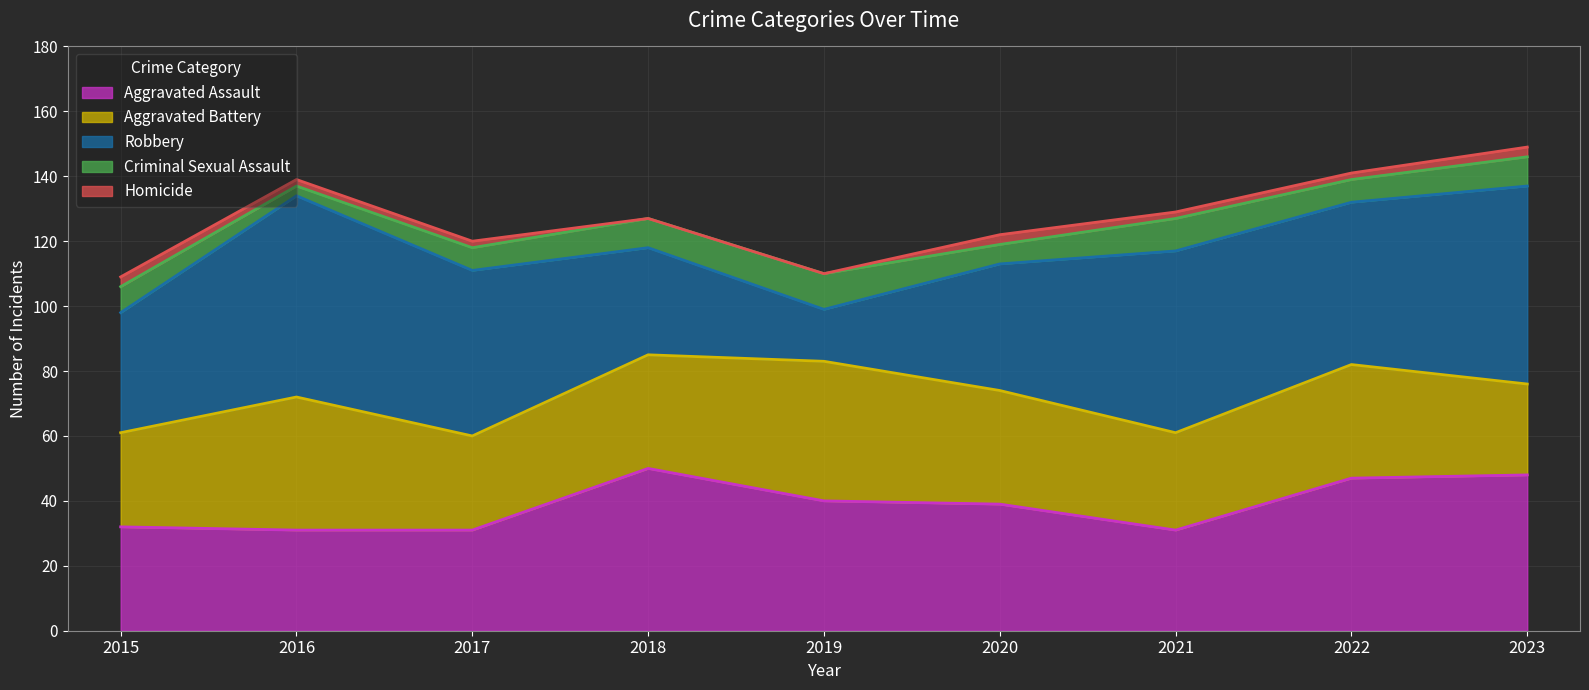

Reading right to left, what are all the values shown in this chart?

Aggravated Assault: 48	47	31	39	40	50	31	31	32
Aggravated Battery: 28	35	30	35	43	35	29	41	29
Robbery: 61	50	56	39	16	33	51	62	37
Criminal Sexual Assault: 9	7	10	6	11	9	7	3	8
Homicide: 3	2	2	3	0	0	2	2	3